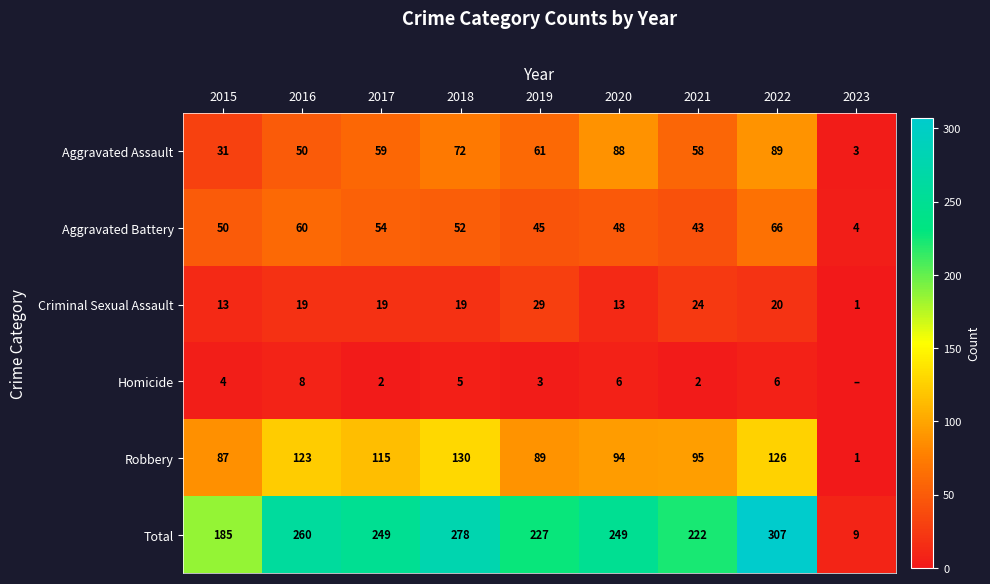

Rank the categories by Aggravated Assault value from lowest to highest.

2023, 2015, 2016, 2021, 2017, 2019, 2018, 2020, 2022